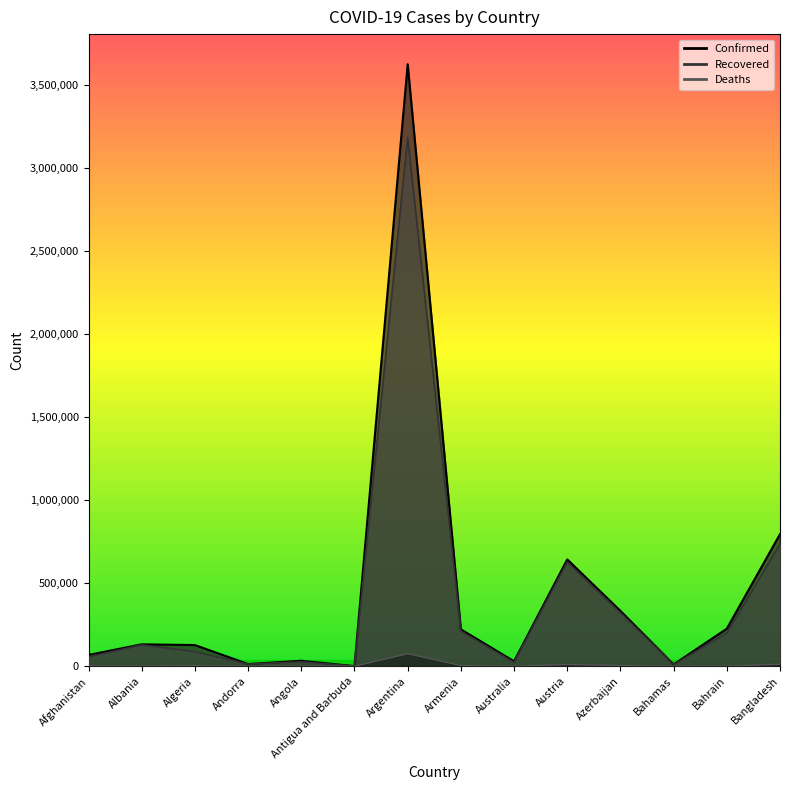

What is the greatest value displayed?

3622135